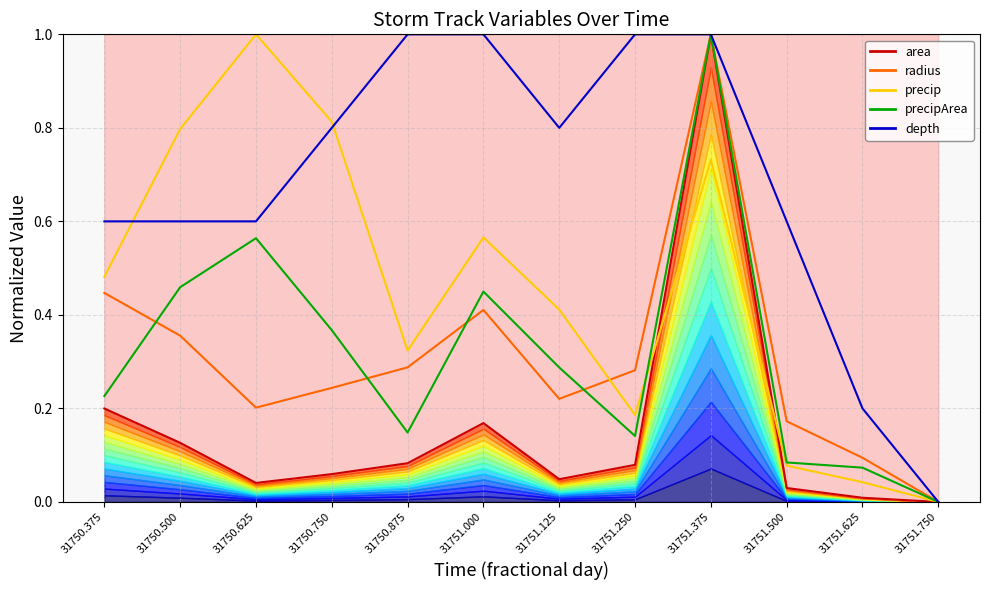

What are all the series names shown in the legend?

area, radius, precip, precipArea, depth